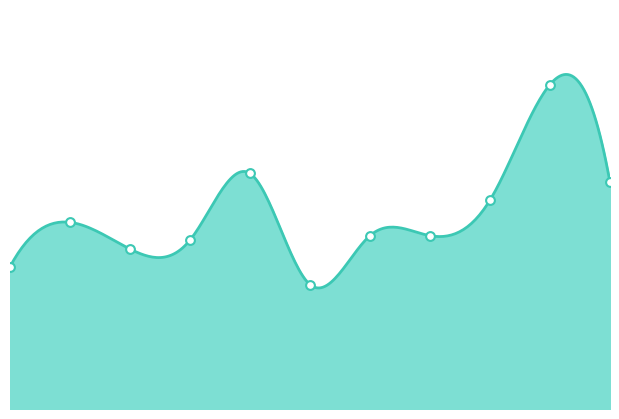

Approximately how many times larger is the value at 2 compared to 8?

0.8